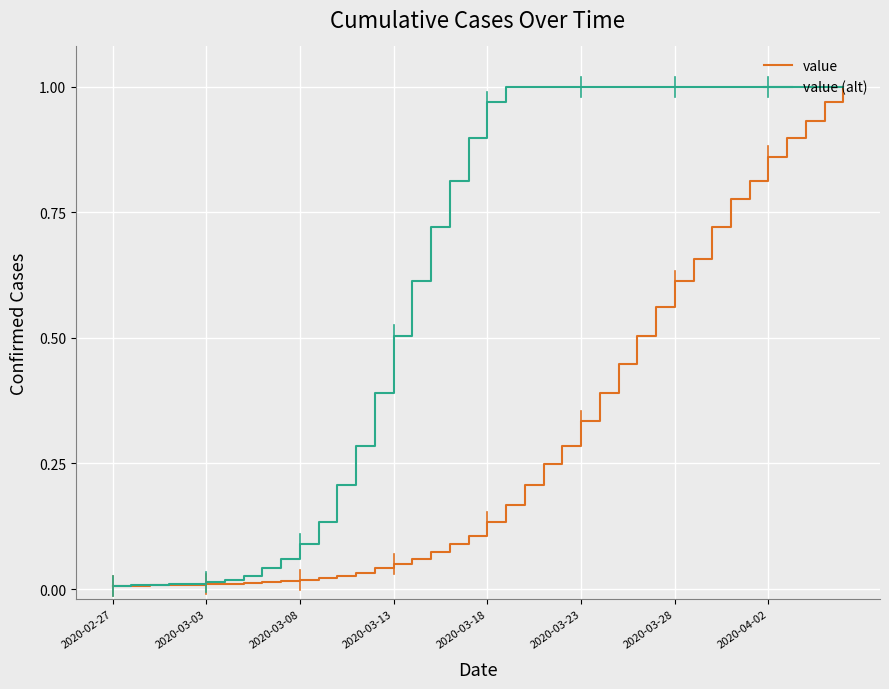

List the series in order of their overall mean, highest first.

value (alt), value